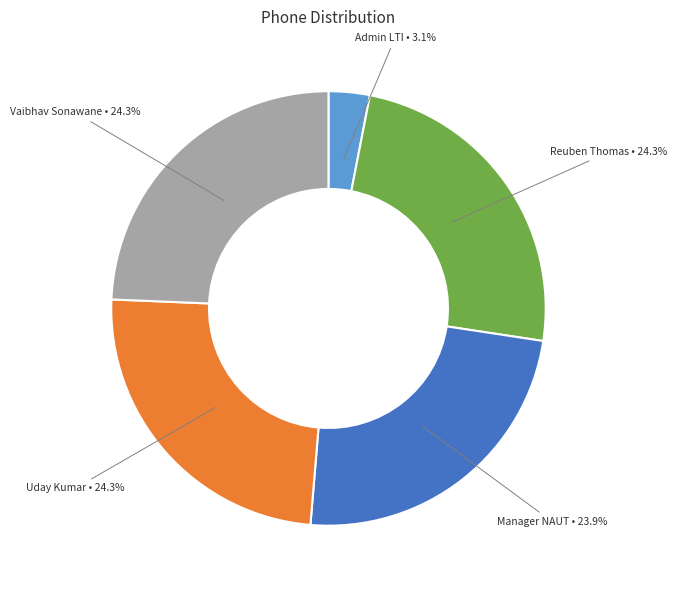

How many slices are in this pie chart?

5